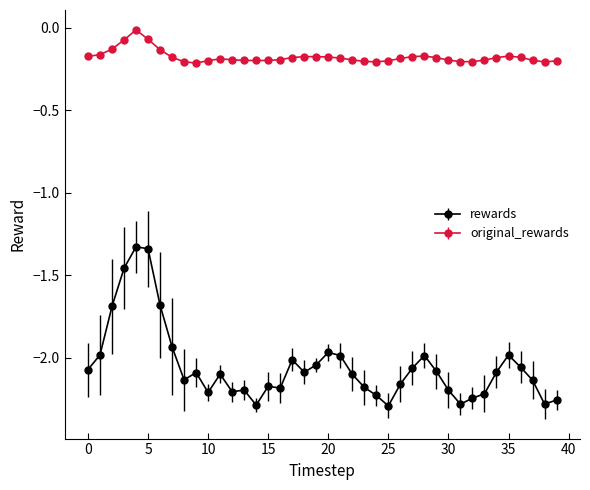

True or false: rewards and original_rewards cross at least once.

False